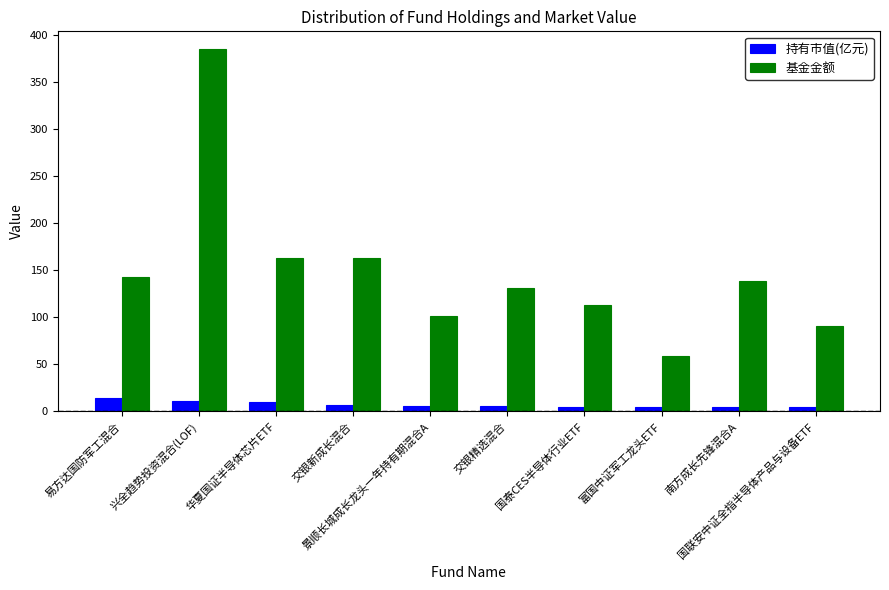

What is the difference between the maximum and minimum values in the 基金金额 series?

325.7